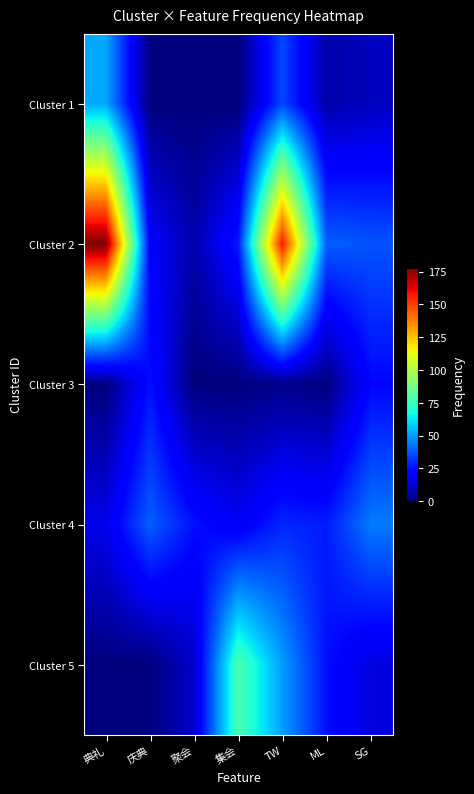

What is the difference between the highest and lowest values at 聚会?

25